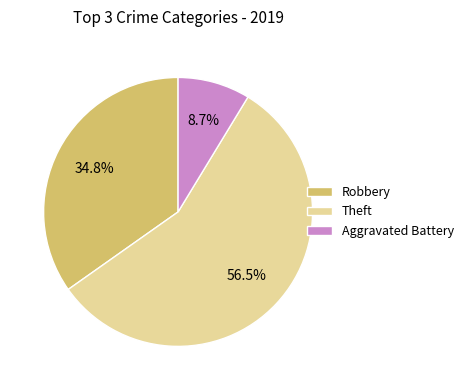

Which slice is the smallest?

Aggravated Battery